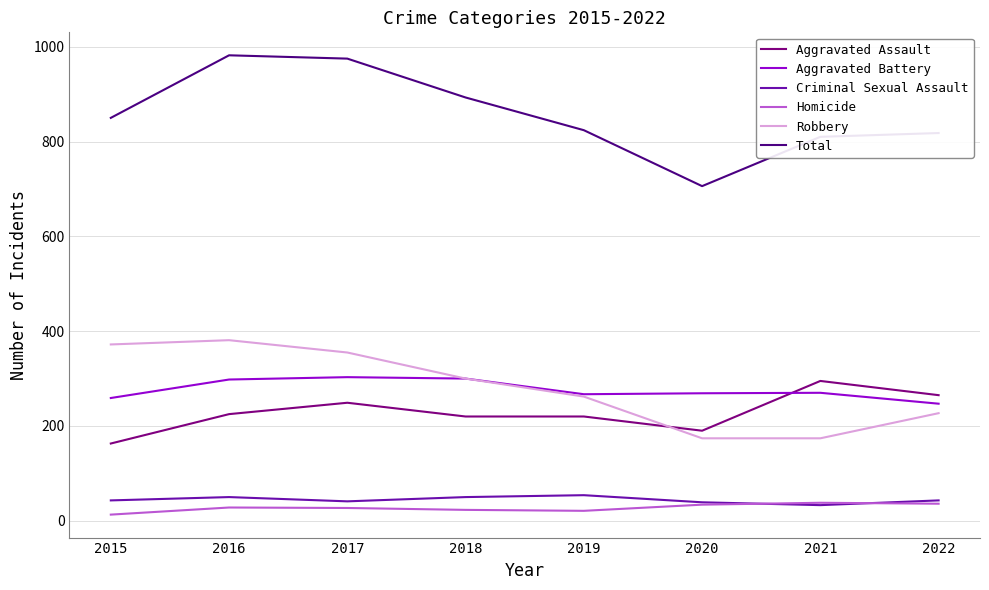

The value of Aggravated Battery at 2020 is 413. True or false?

False